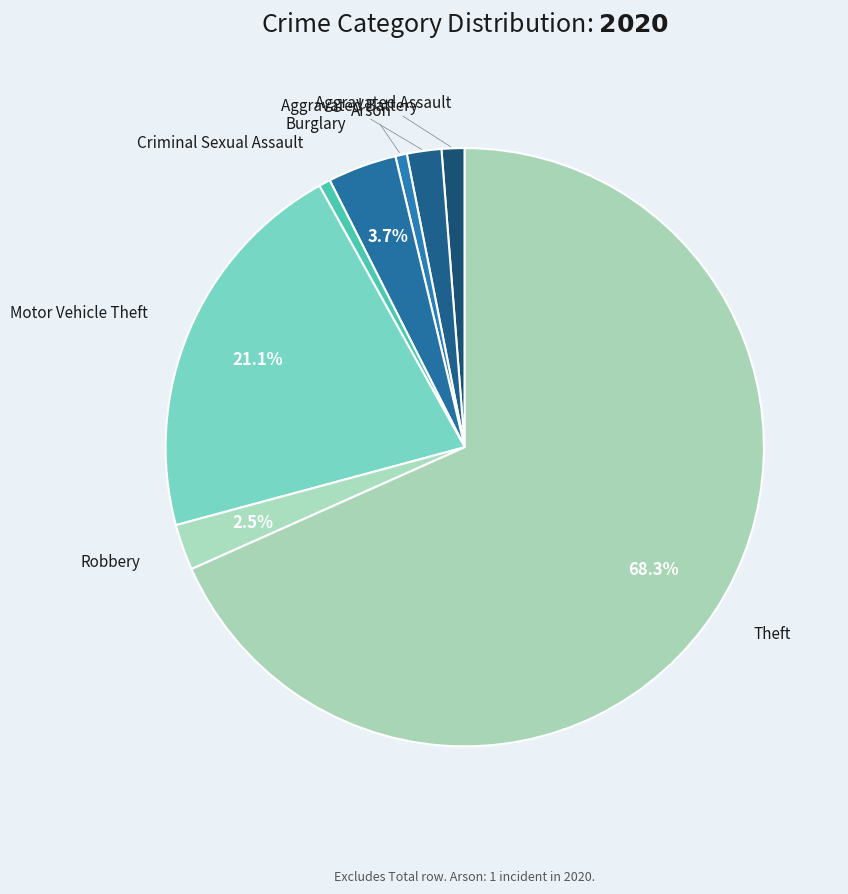

How many segments does this pie chart have?

8